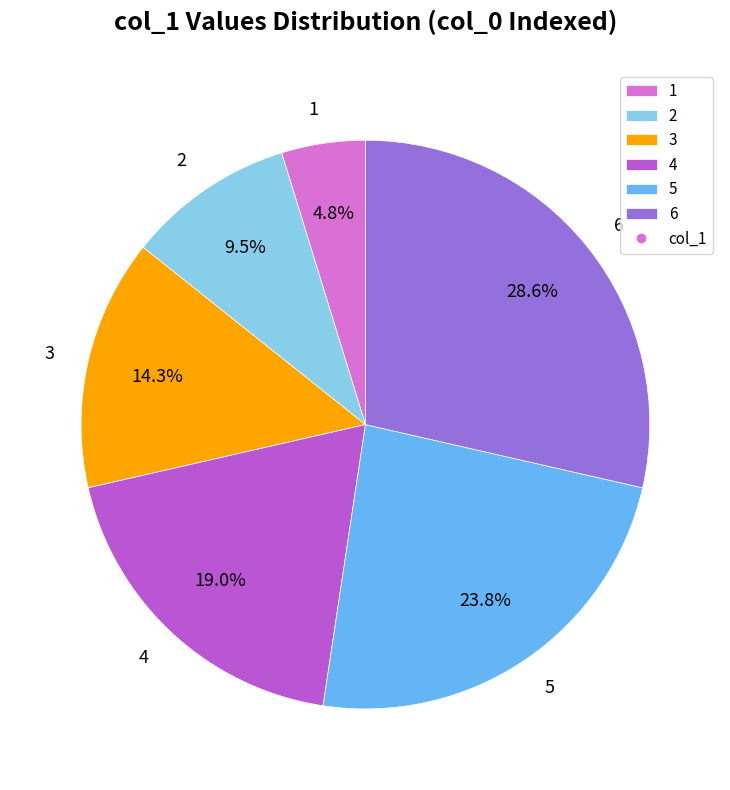

To the nearest percent, what portion does 5 represent?

24%